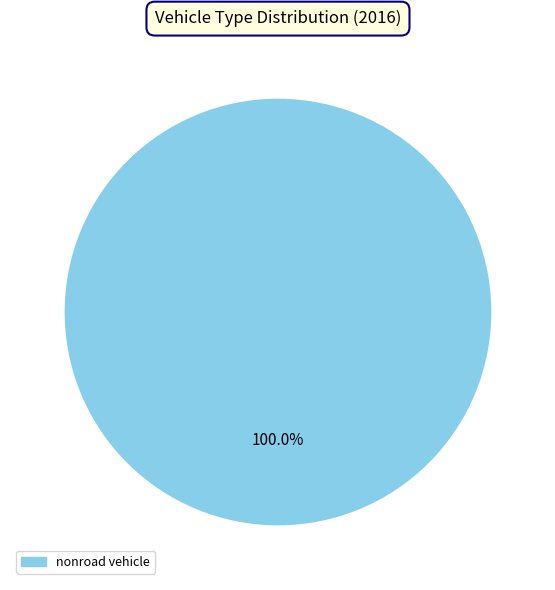

How many segments does this pie chart have?

1